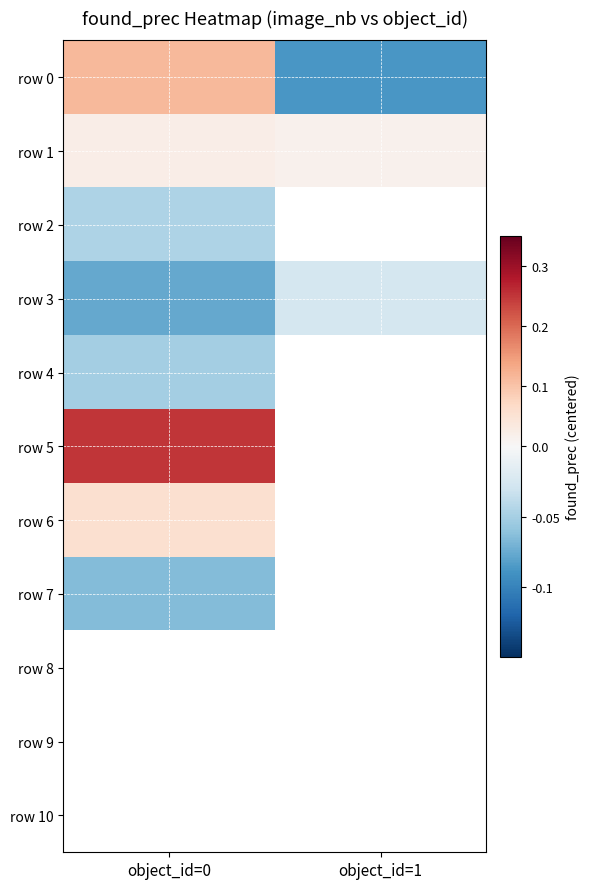

Which category has the lowest value across all series?

object_id=1